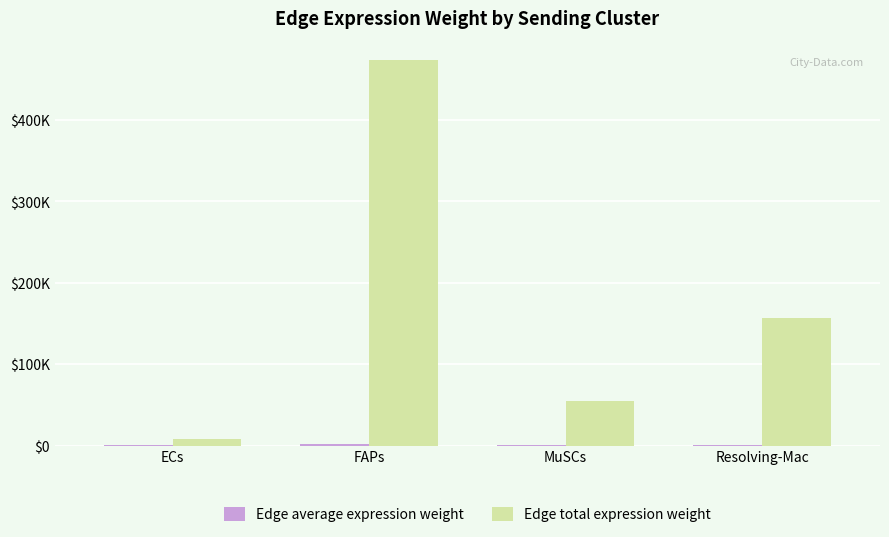

What is the average value of the Edge average expression weight series?

845.9